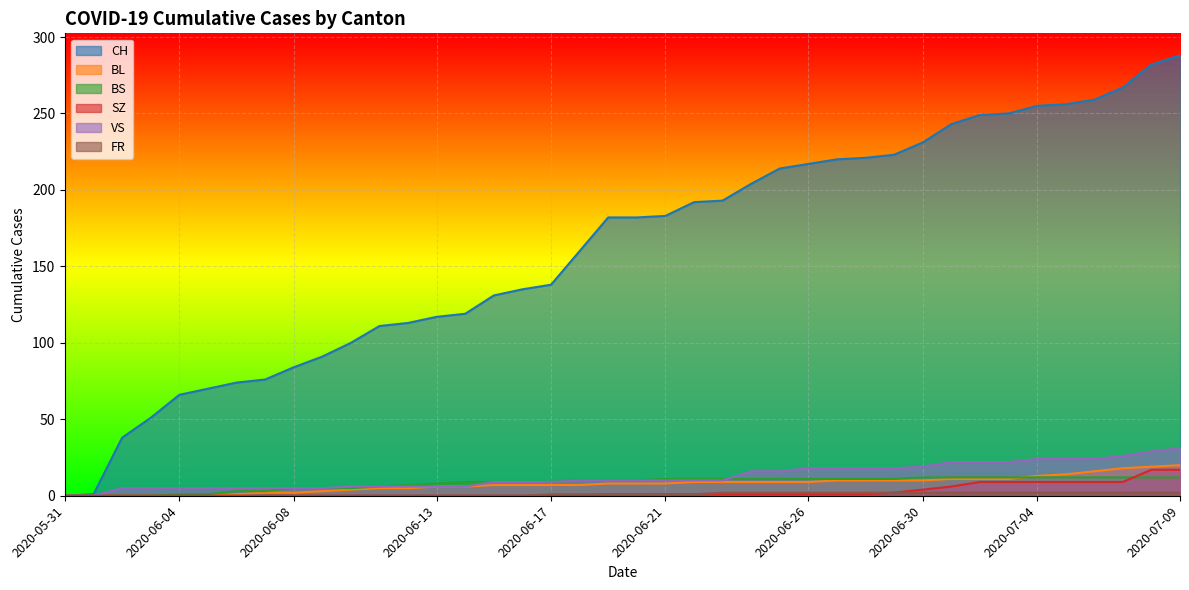

Which category has the highest value across all series?

2020-07-09